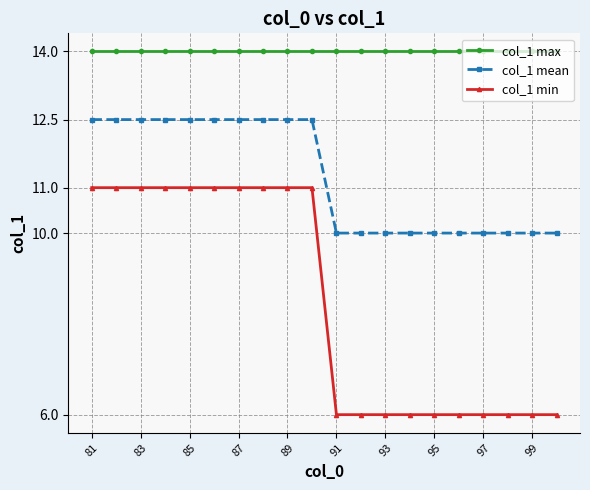

What is the value of the col_1 max point at the 3rd from the left?

14.0